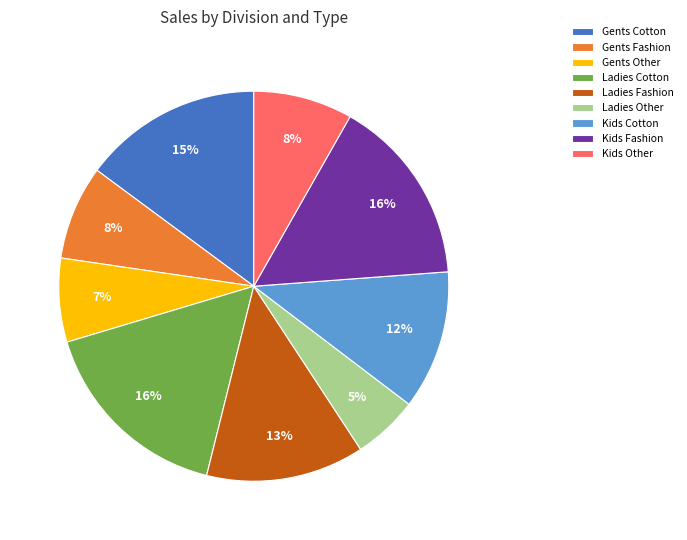

Do Gents Other and Ladies Cotton together represent more than half of the pie?

No